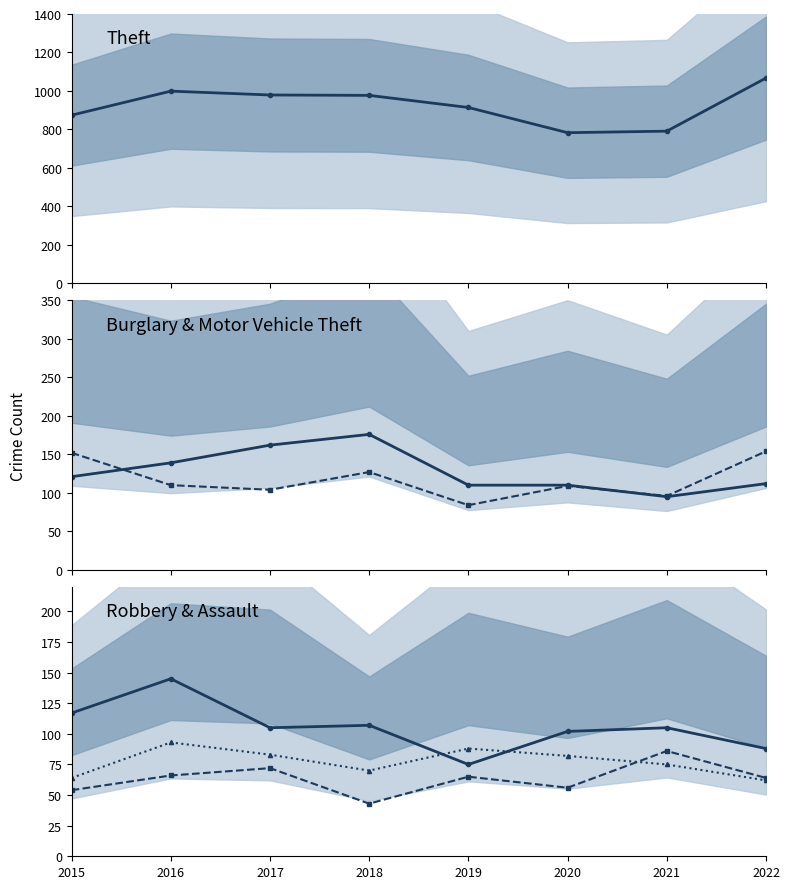

Reading left to right, what are all the values shown in this chart?

Theft: 2015=874	2016=999	2017=979	2018=977	2019=914	2020=783	2021=791	2022=1067
Burglary: 2015=121	2016=139	2017=162	2018=176	2019=110	2020=110	2021=95	2022=112
Motor Vehicle Theft: 2015=152	2016=110	2017=104	2018=127	2019=84	2020=109	2021=96	2022=154
Robbery: 2015=117	2016=145	2017=105	2018=107	2019=75	2020=102	2021=105	2022=88
Aggravated Assault: 2015=54	2016=66	2017=72	2018=43	2019=65	2020=56	2021=86	2022=64
Aggravated Battery: 2015=64	2016=93	2017=83	2018=70	2019=88	2020=82	2021=75	2022=62